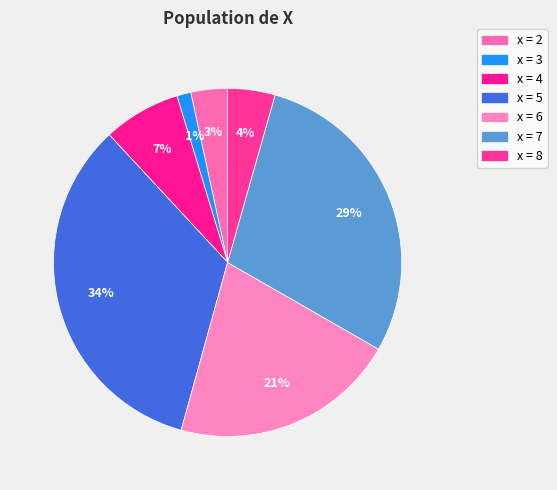

How many segments does this pie chart have?

7